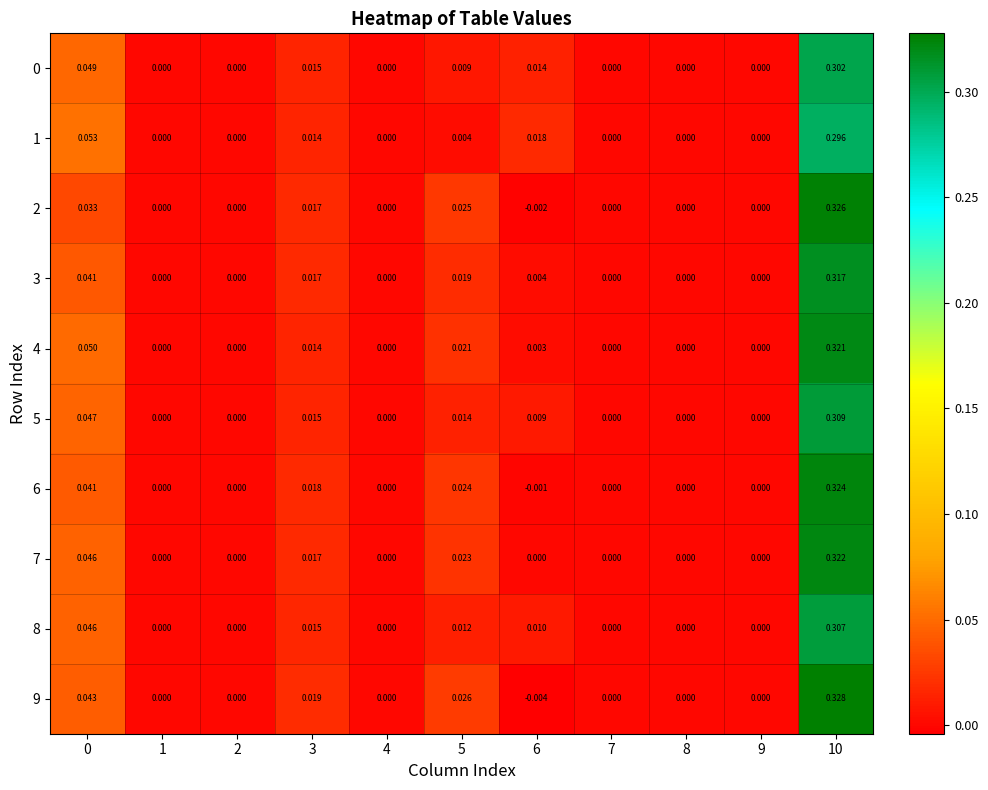

Is the value of 8 at 0 greater than the value of 7 at 9?

Yes